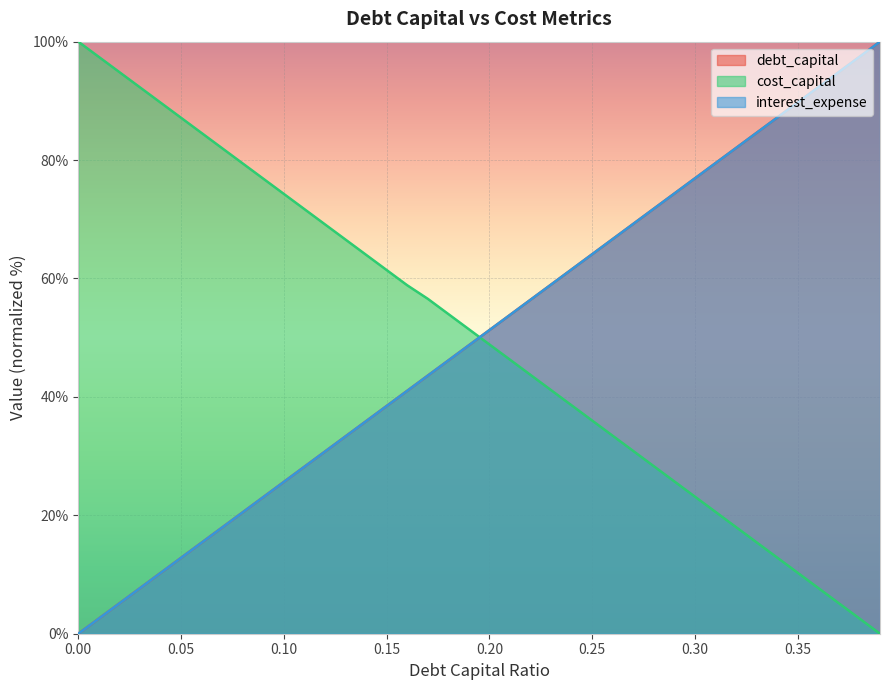

List the labels in order of interest_expense value, largest first.

0.39, 0.38, 0.37, 0.36, 0.35, 0.34, 0.33, 0.32, 0.31, 0.3, 0.29, 0.28, 0.27, 0.26, 0.25, 0.24, 0.23, 0.22, 0.21, 0.2, 0.19, 0.18, 0.17, 0.16, 0.15, 0.14, 0.13, 0.12, 0.11, 0.1, 0.09, 0.08, 0.07, 0.06, 0.05, 0.04, 0.03, 0.02, 0.01, 0